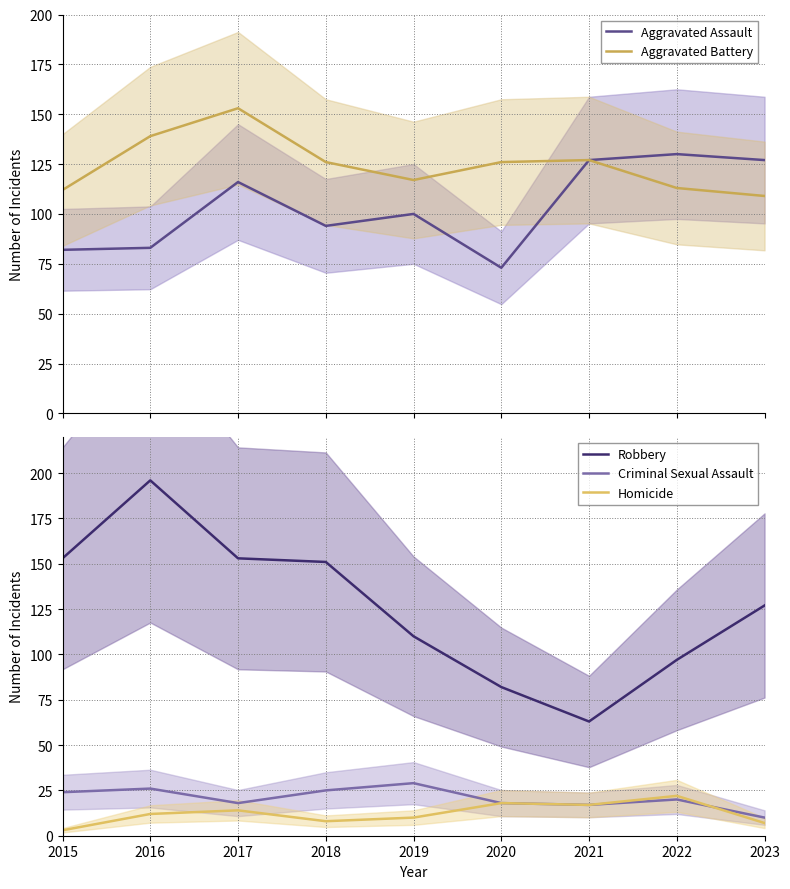

Where is the first local maximum for Homicide?

2017